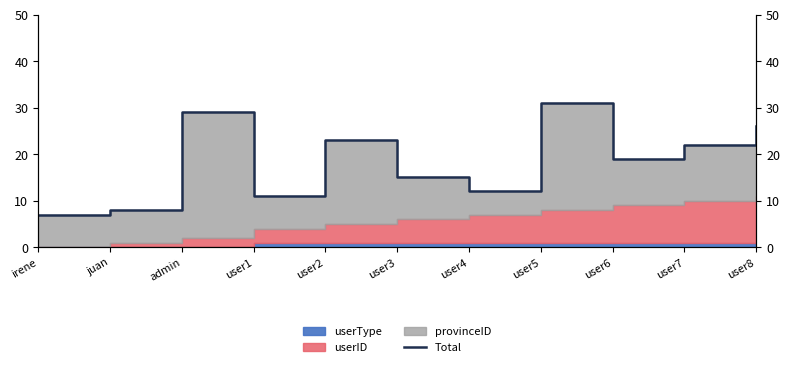

What is the average value?

18